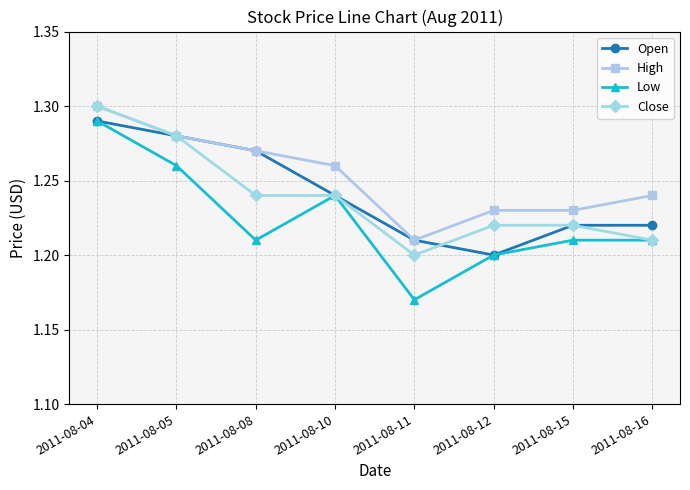

At which category is the sum across all series the highest?

2011-08-04